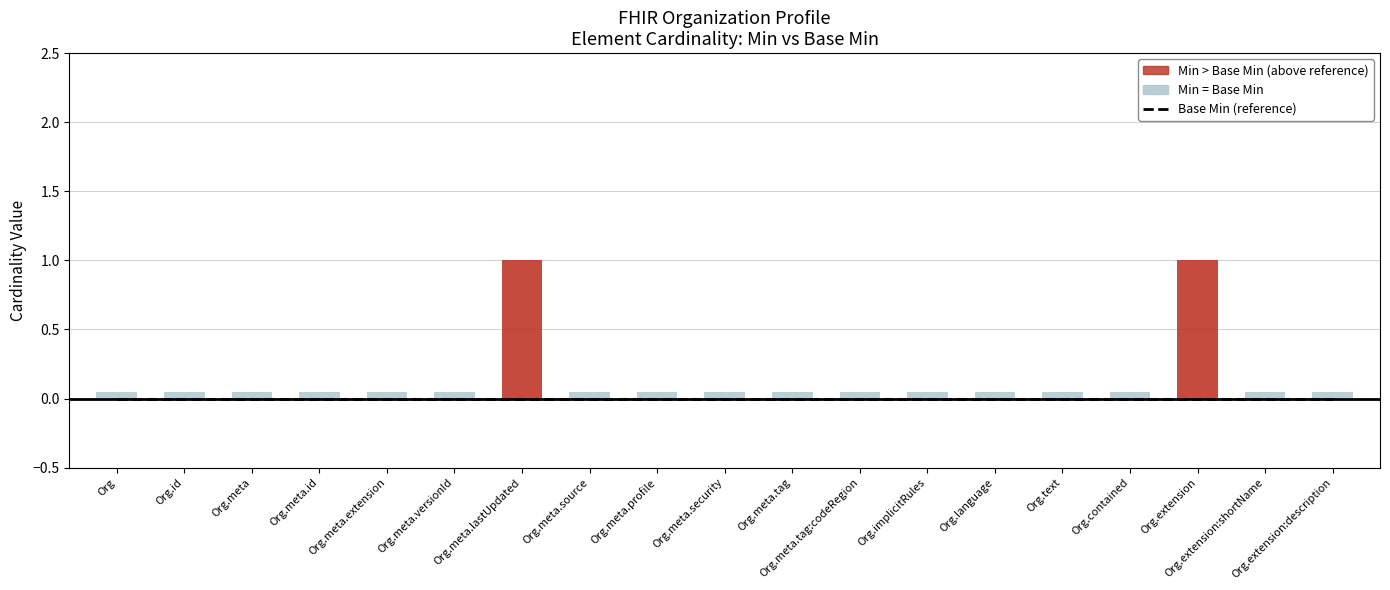

At which category is the sum across all series the highest?

Organization.meta.lastUpdated